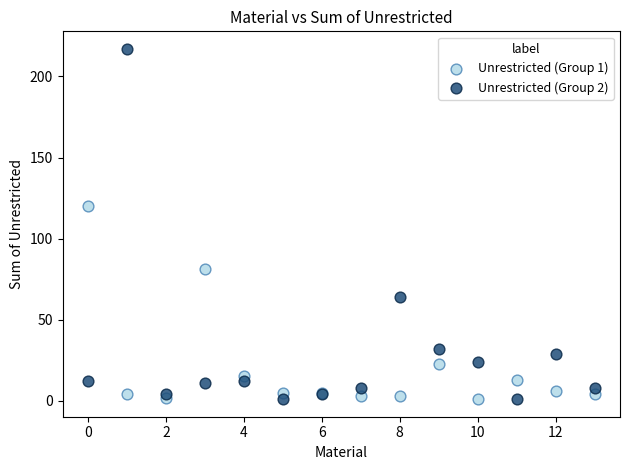

What are all the series names shown in the legend?

Unrestricted (Group 1), Unrestricted (Group 2)